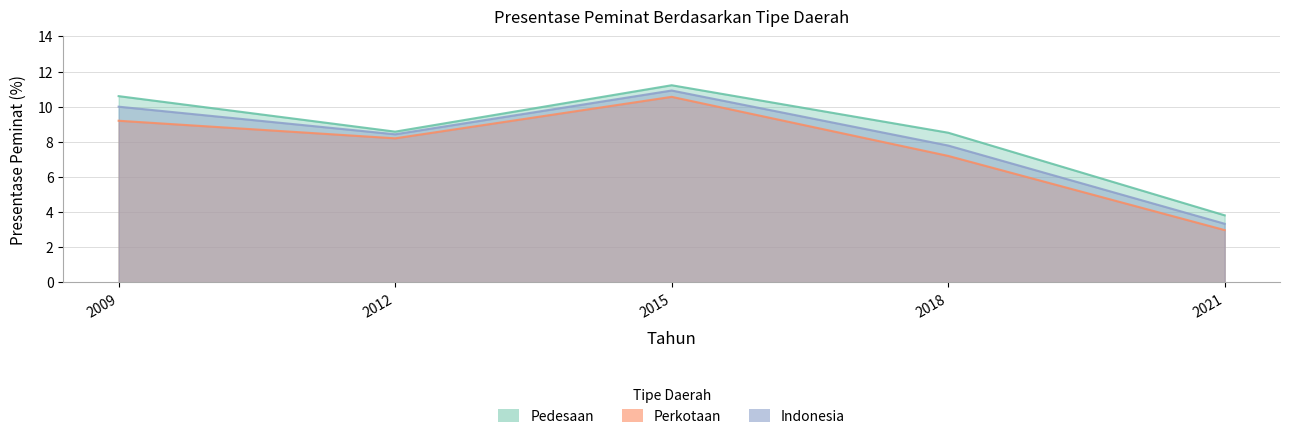

What are all the series names shown in the legend?

Perkotaan, Pedesaan, Indonesia